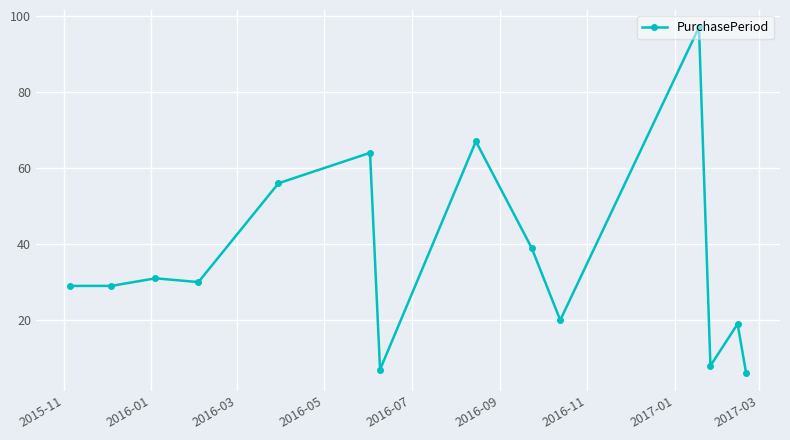

What is the value of the 1st point from the left?

29